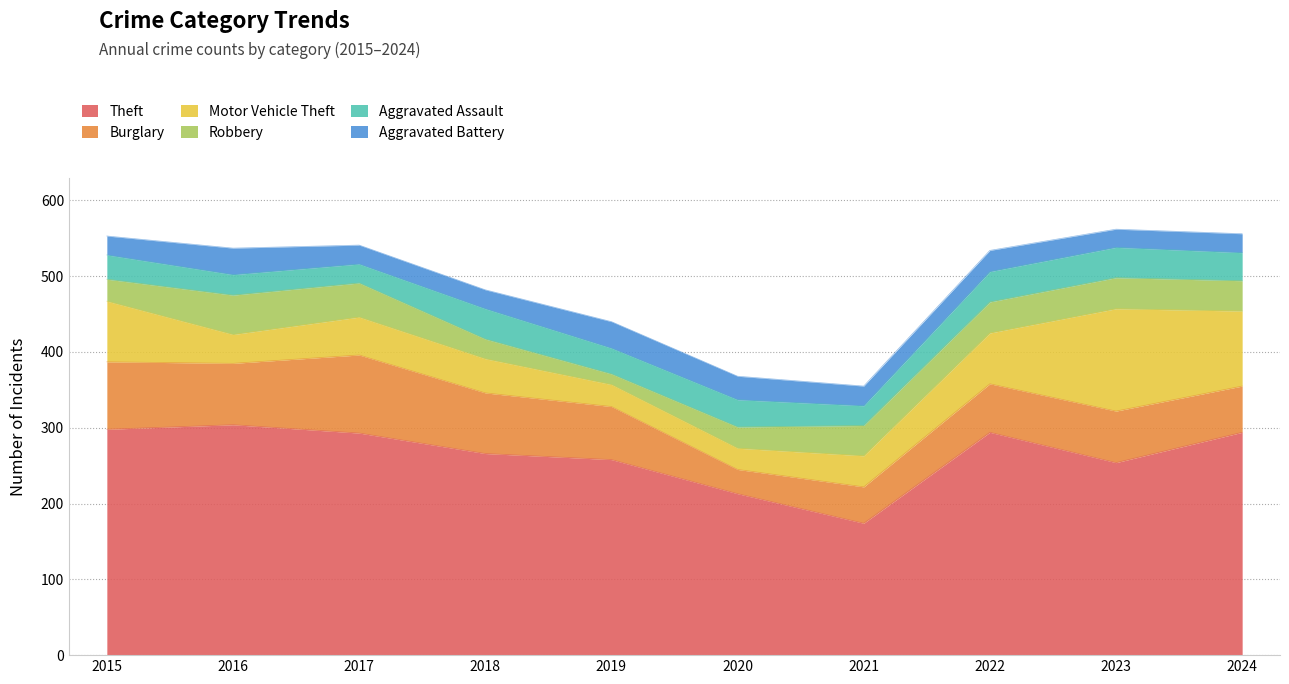

What is the difference between the maximum and minimum values in the Theft series?

130